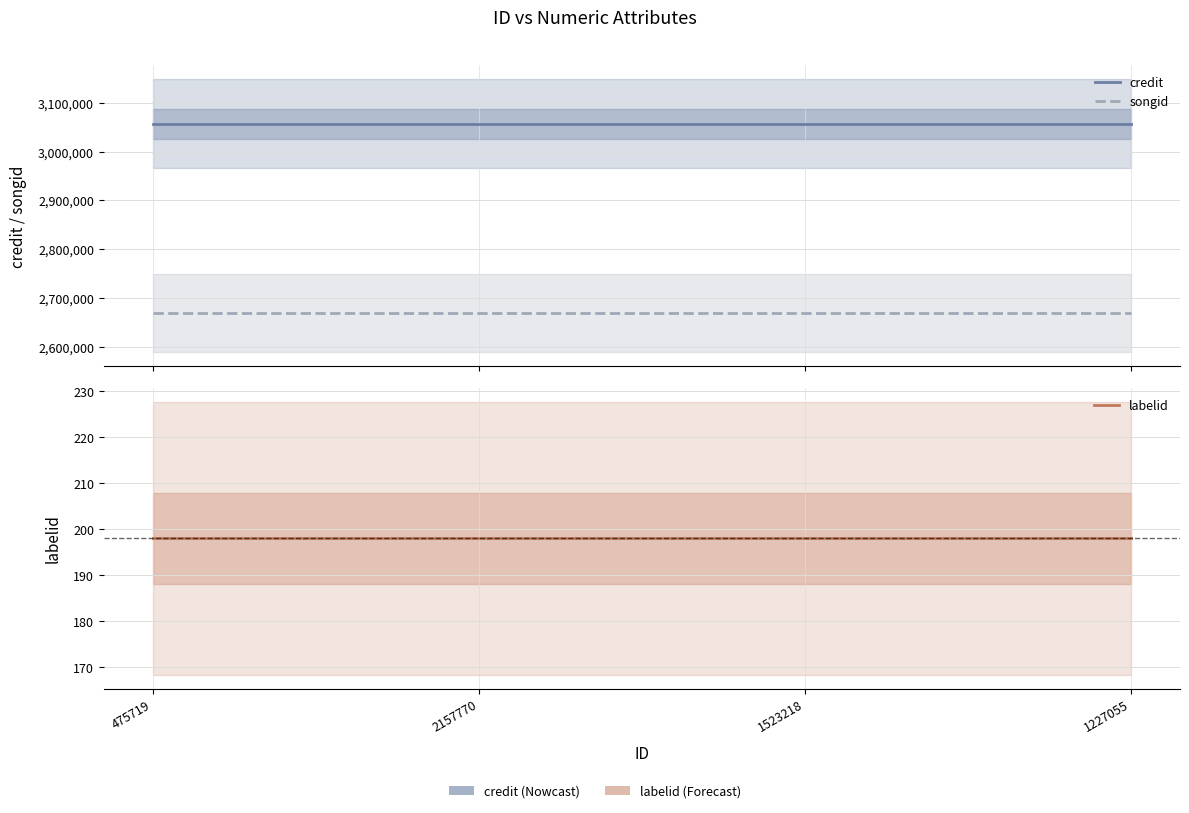

Between 475719 and 1523218, which is larger?

475719